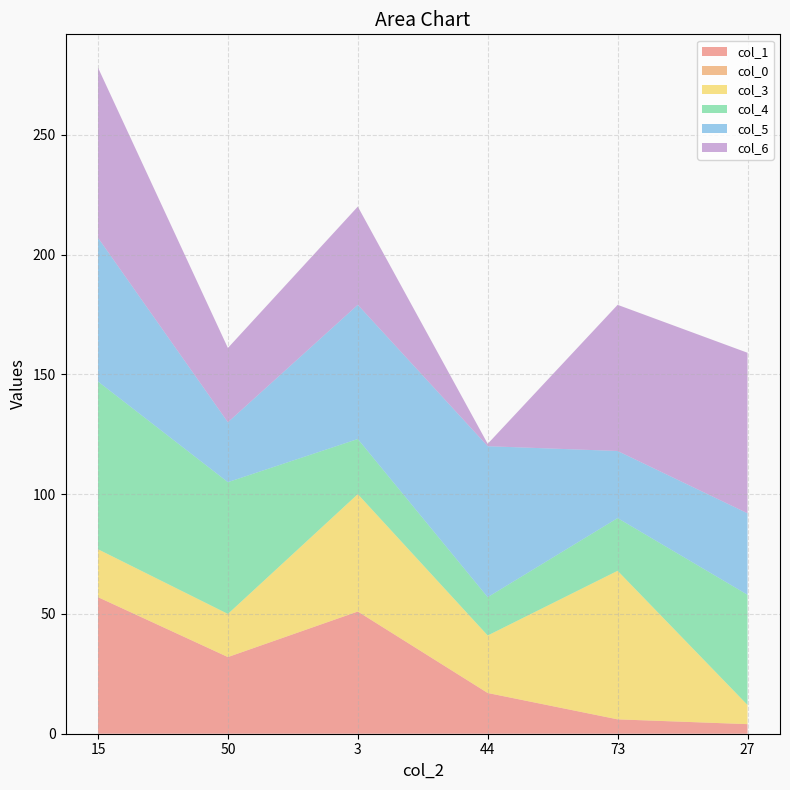

Reading left to right, transcribe all the data shown in this chart.

col_1: 15=57	50=32	3=51	44=17	73=6	27=4
col_0: 15=0	50=0	3=0	44=0	73=0	27=0
col_3: 15=20	50=18	3=49	44=24	73=62	27=8
col_4: 15=70	50=55	3=23	44=16	73=22	27=46
col_5: 15=60	50=25	3=56	44=63	73=28	27=34
col_6: 15=71	50=31	3=41	44=1	73=61	27=67